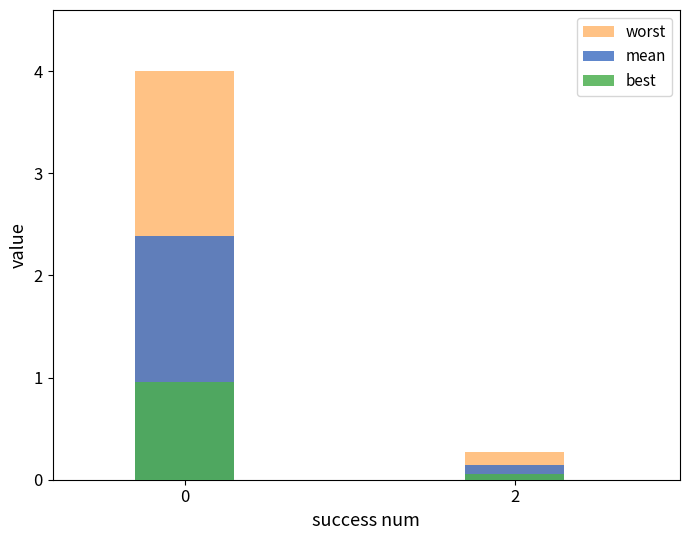

What is the sum of all best values?

1.0